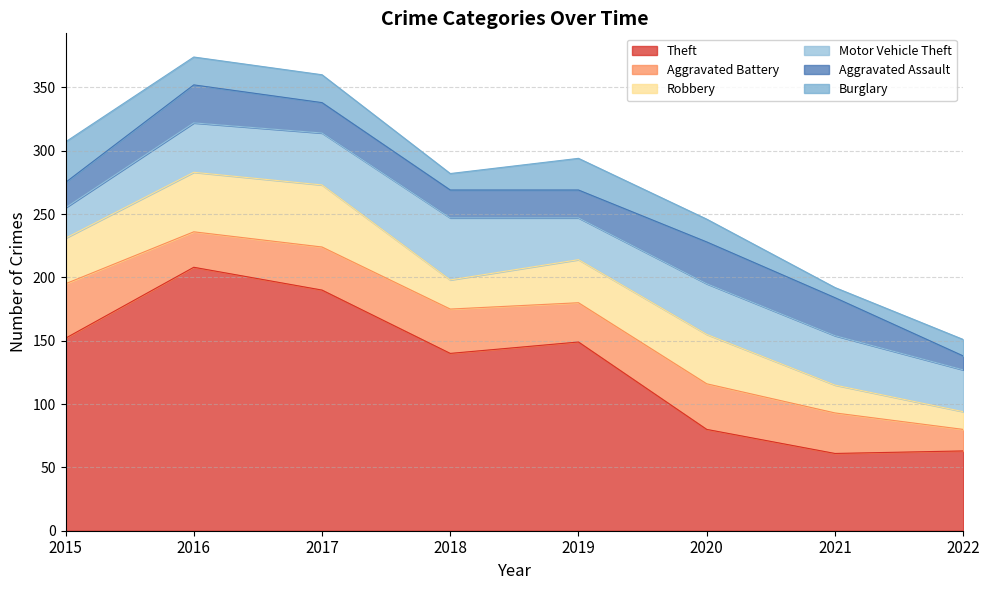

What is the minimum value shown in the chart?

8